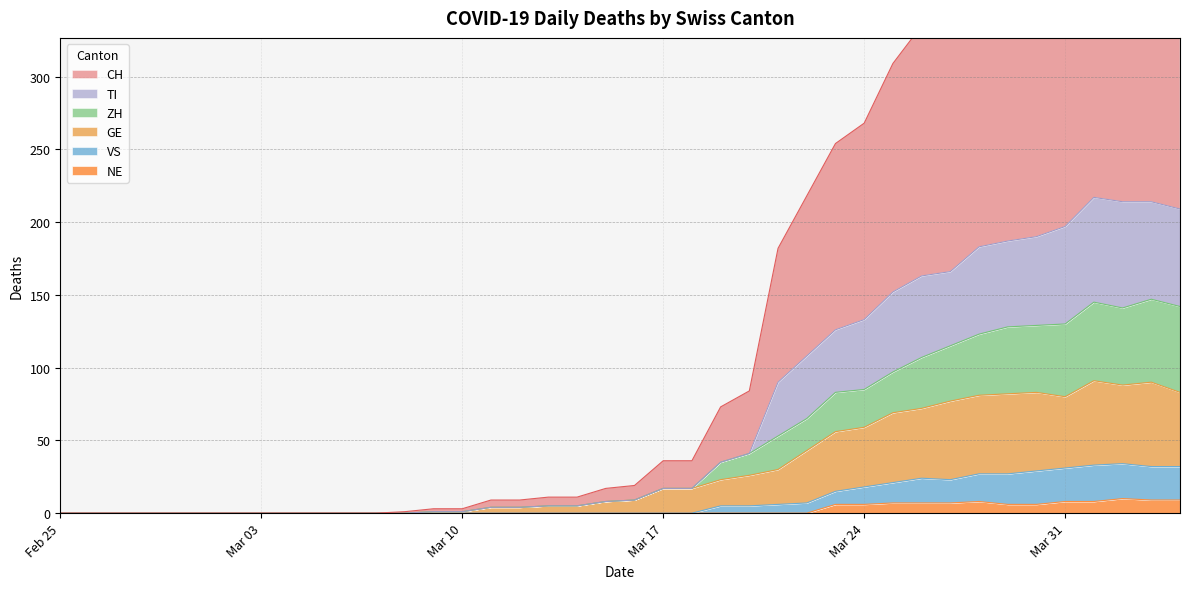

How many distinct data groups are displayed?

6